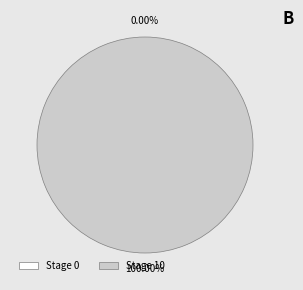

What is the change in value from 0 to 10?

+10